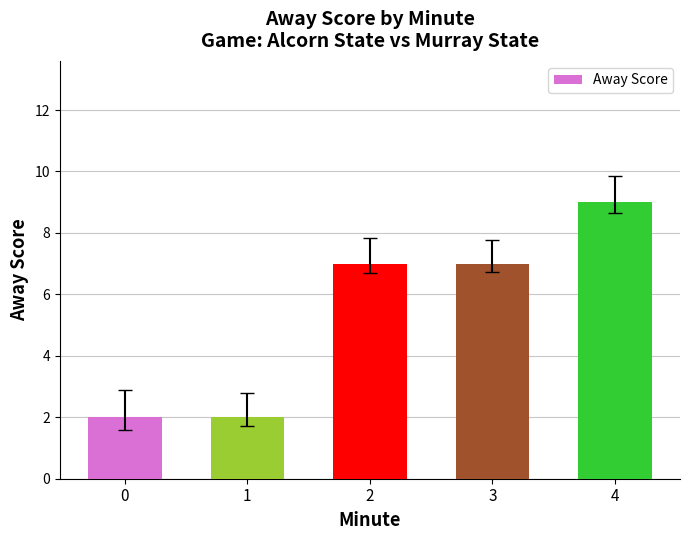

What is the change in value from 0 to 3?

+5